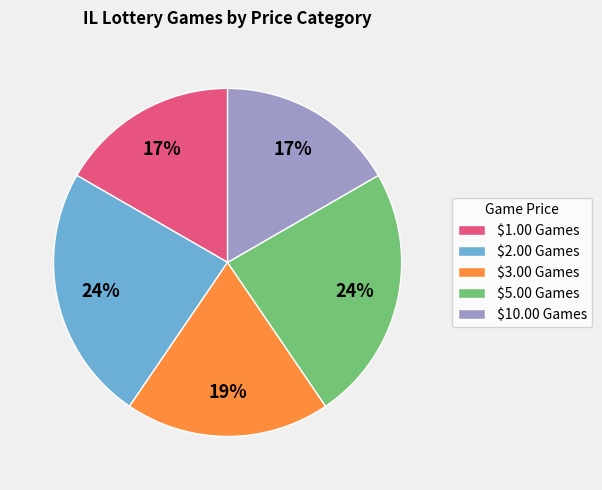

How many slices are in this pie chart?

5